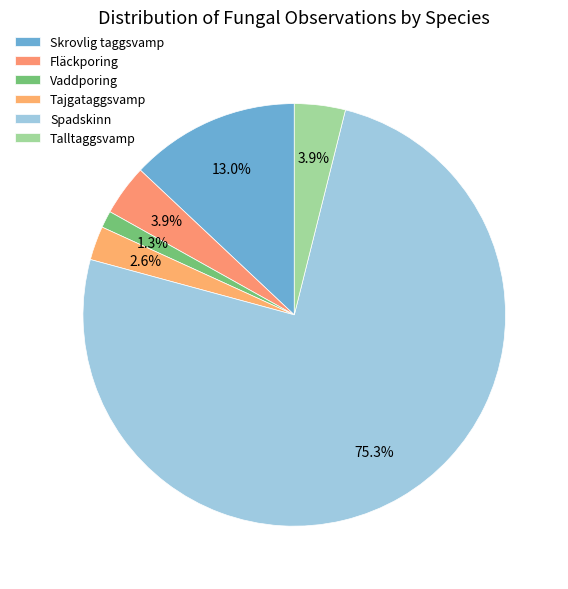

Is it true that Spadskinn is 75% of the pie?

True